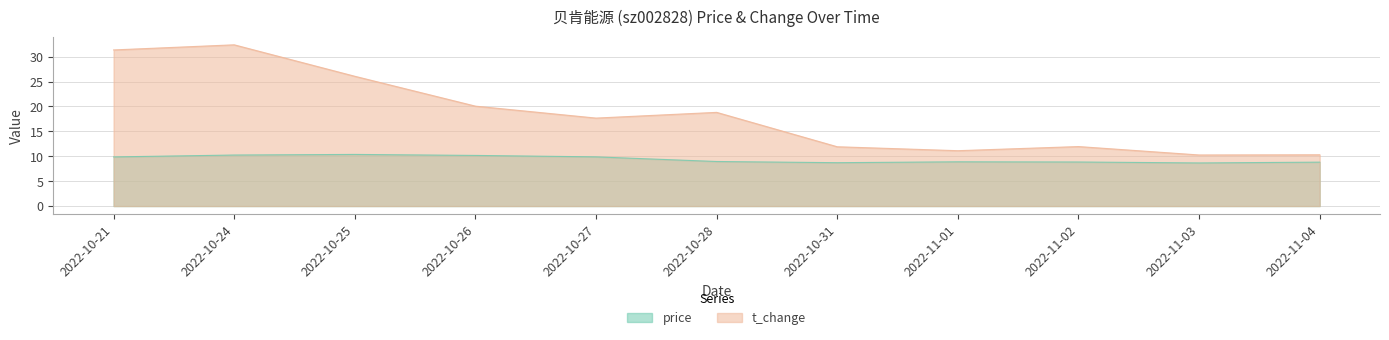

Rank the categories by price value from highest to lowest.

2022-10-25, 2022-10-24, 2022-10-26, 2022-10-27, 2022-10-21, 2022-10-28, 2022-11-01, 2022-11-02, 2022-11-04, 2022-10-31, 2022-11-03